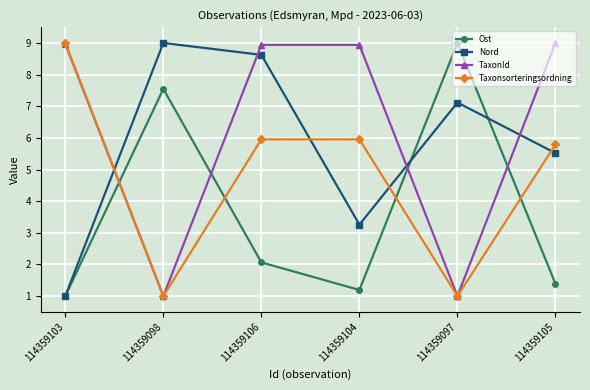

Where is the first local minimum for TaxonId?

114359098